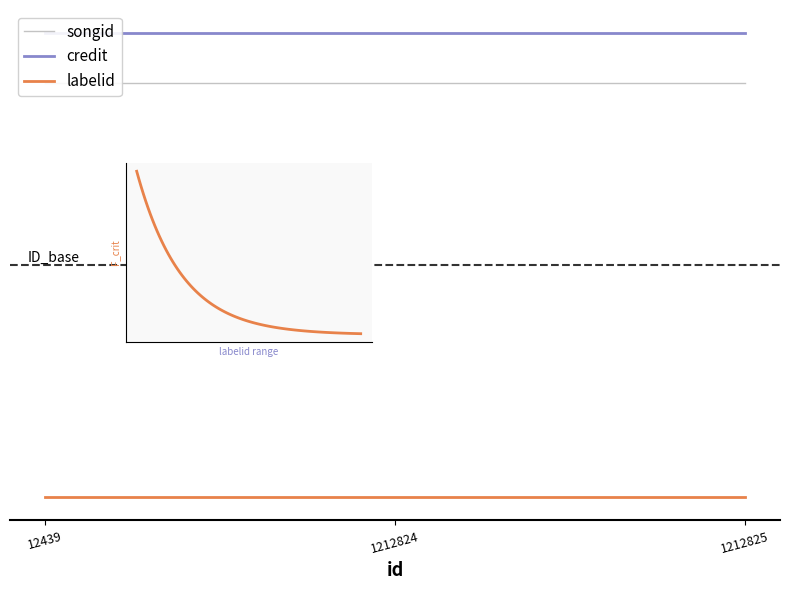

Which series changed the most between 12439 and 1212825?

songid